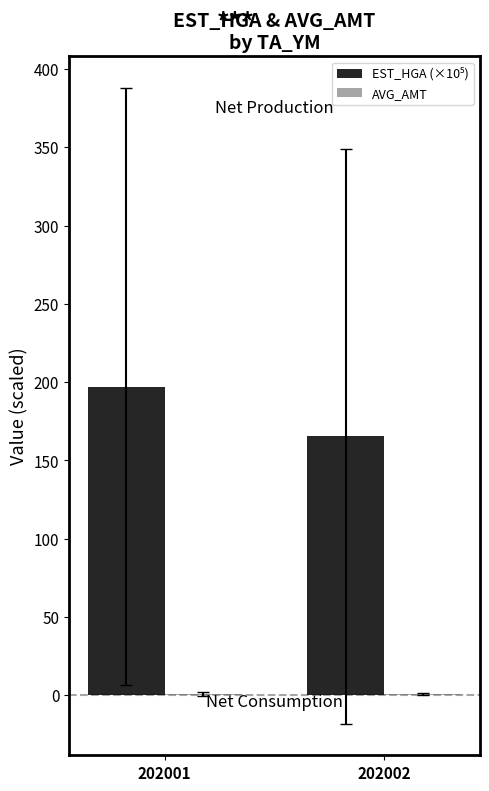

At which category is the sum across all series the highest?

202001